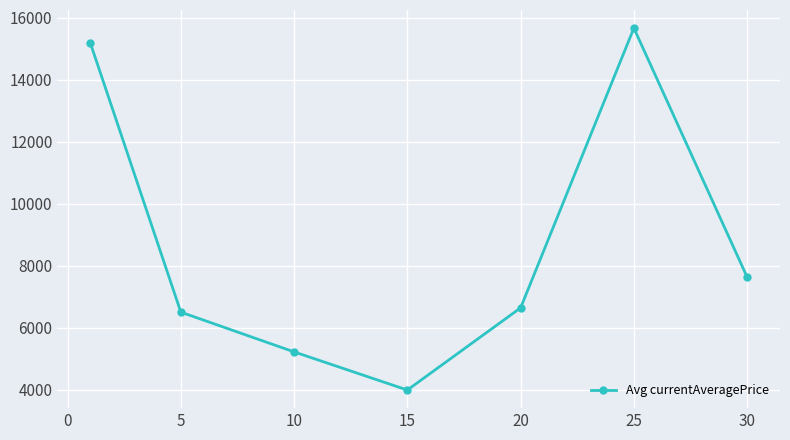

How many points are higher than both their immediate neighbors (excluding endpoints)?

1